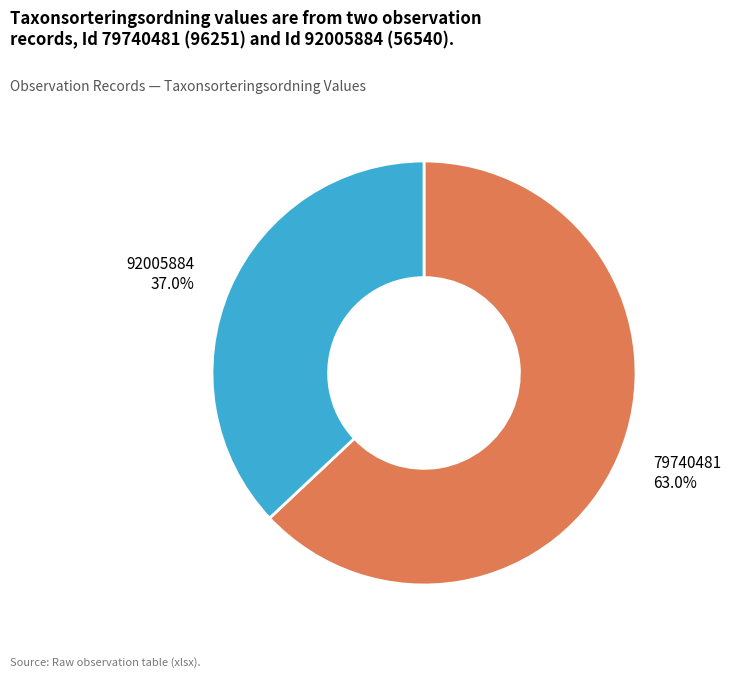

Is there any slice that represents more than half of the pie?

Yes